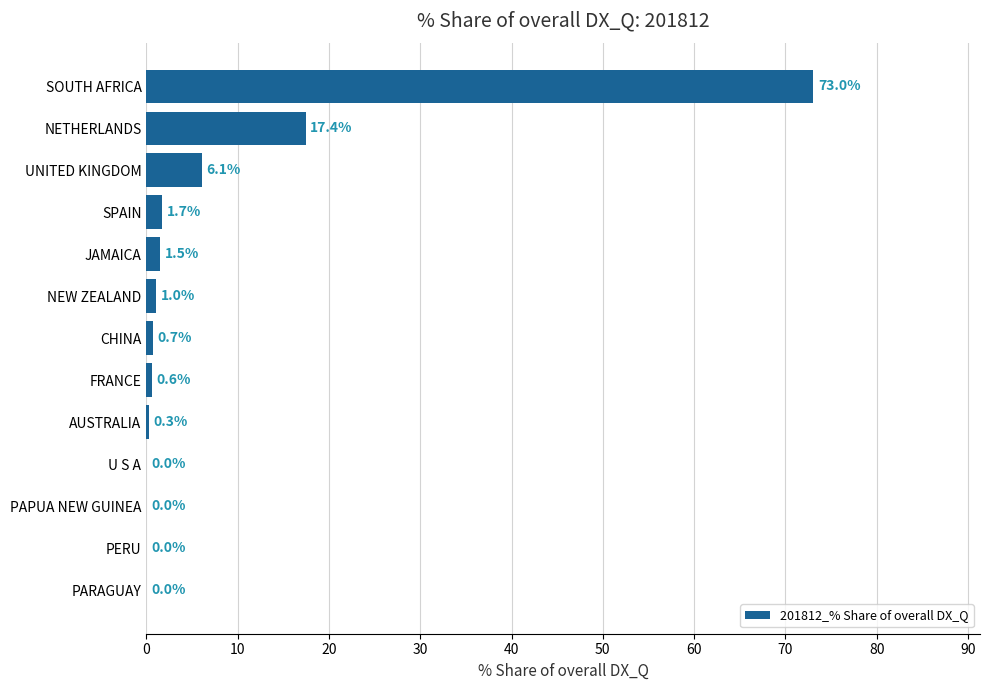

Which has a higher value, AUSTRALIA or FRANCE?

FRANCE